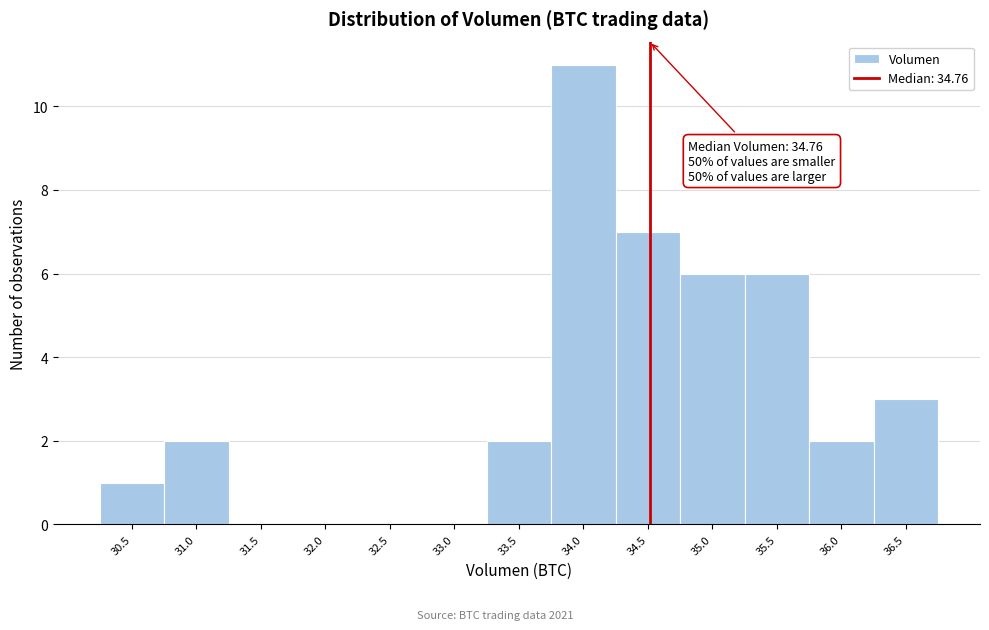

Reading right to left, transcribe all the data shown in this chart.

36.5=3	36.0=2	35.5=6	35.0=6	34.5=7	34.0=11	33.5=2	33.0=0	32.5=0	32.0=0	31.5=0	31.0=2	30.5=1